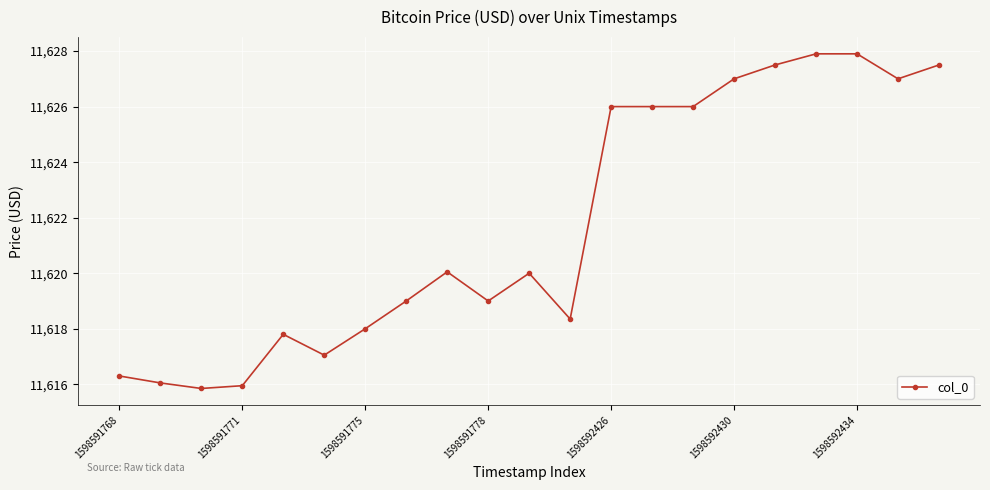

What is the average value?

11621.7